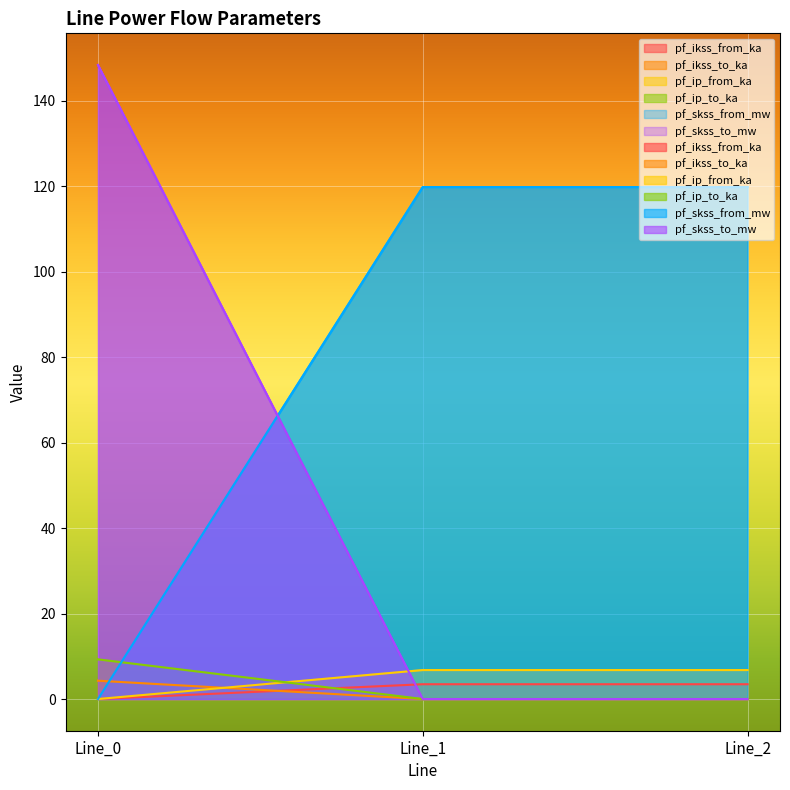

The value of pf_ikss_to_ka at Line_1 is 3.5. True or false?

True